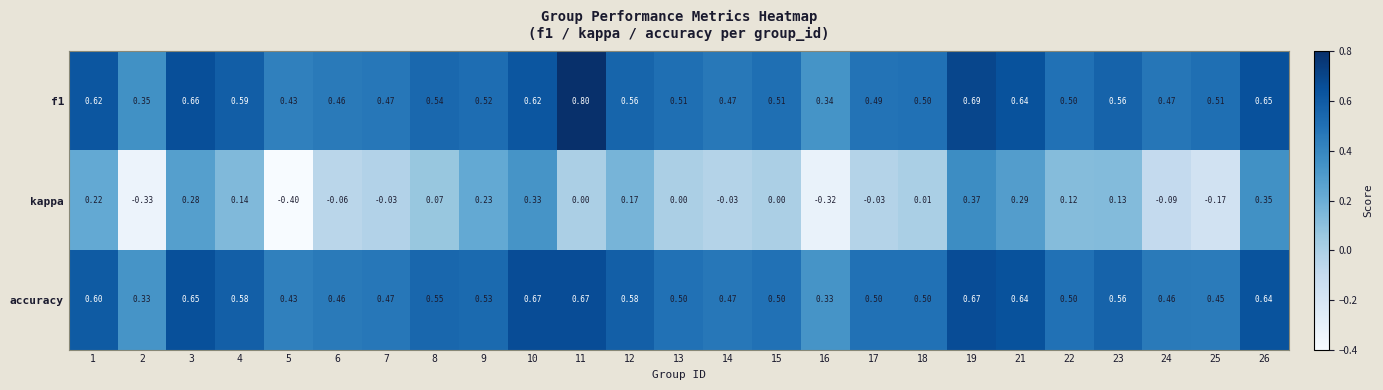

Which series changed the most between 18 and 23?

kappa